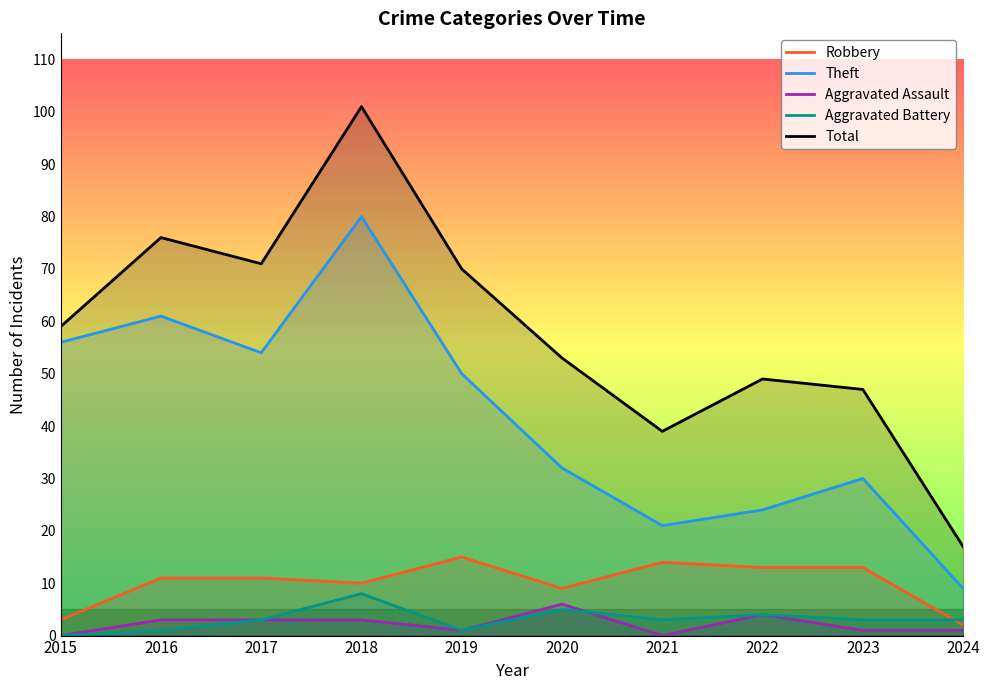

At which category does Robbery reach its first local valley?

2018